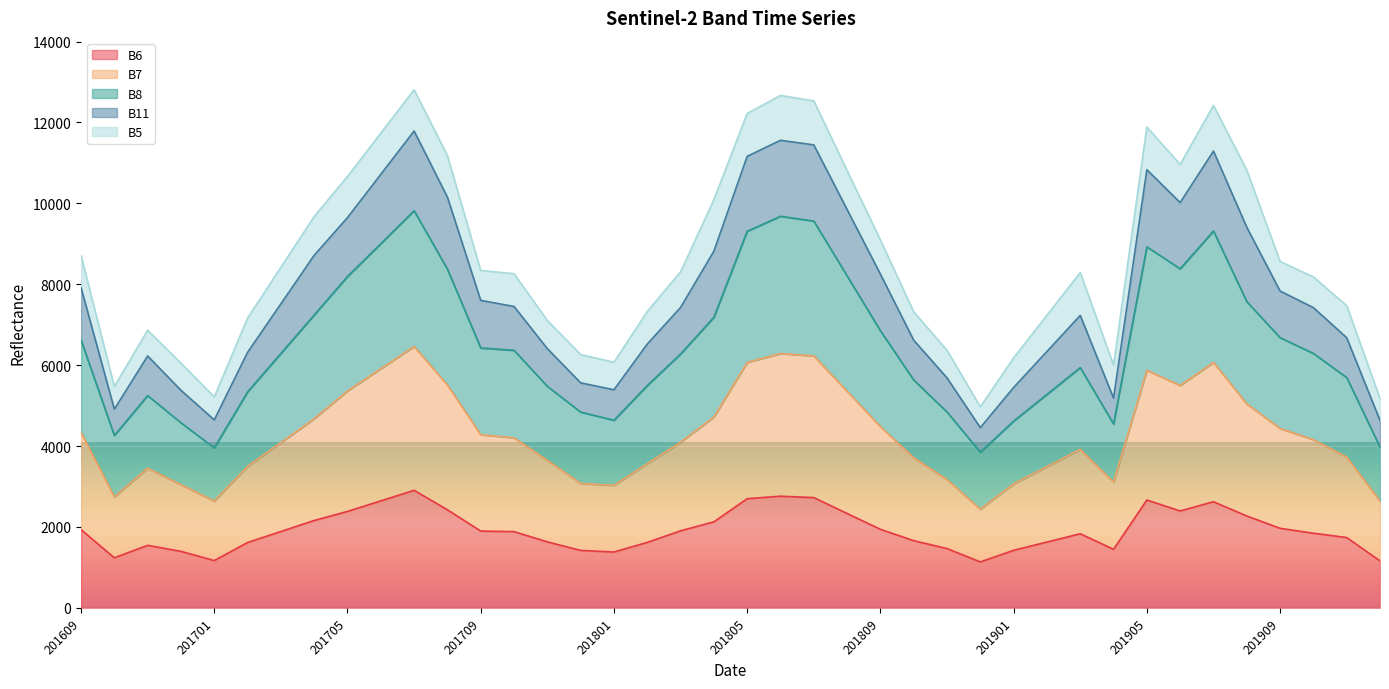

At which category does the chart reach its peak across all series?

201707